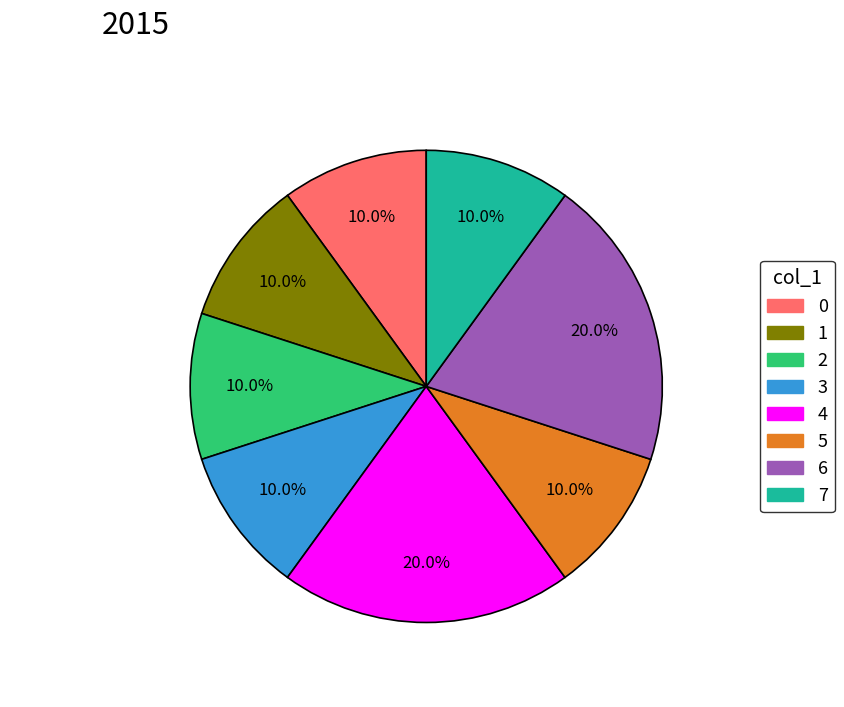

Does any single category account for the majority?

No